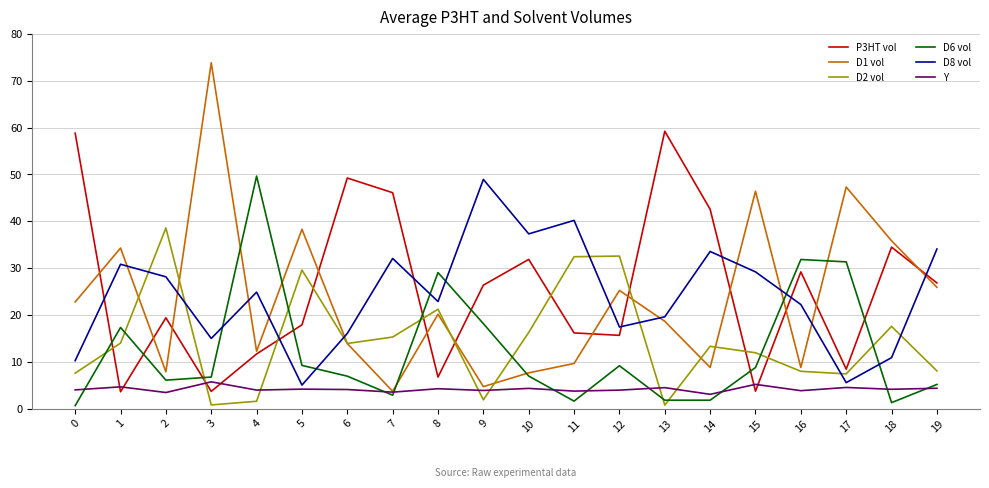

How many lines are shown in the chart?

6